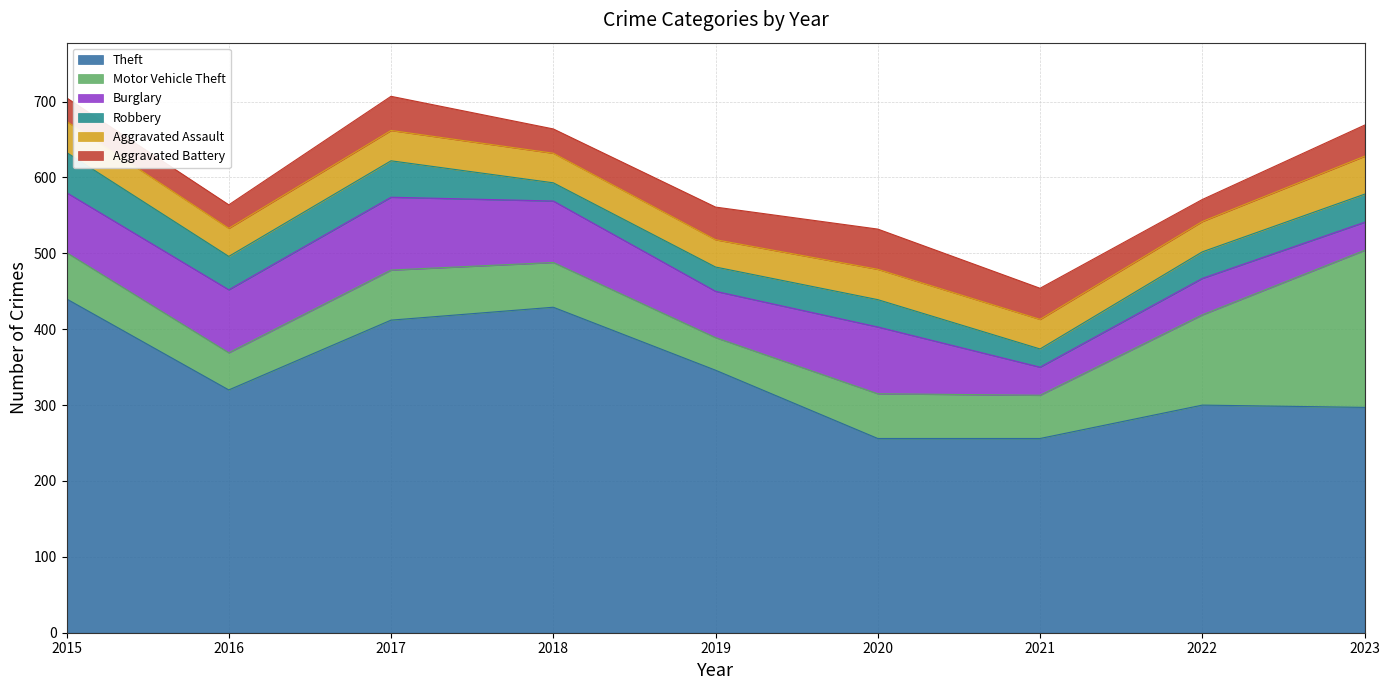

True or false: Theft has a value of 63 at 2022.

False